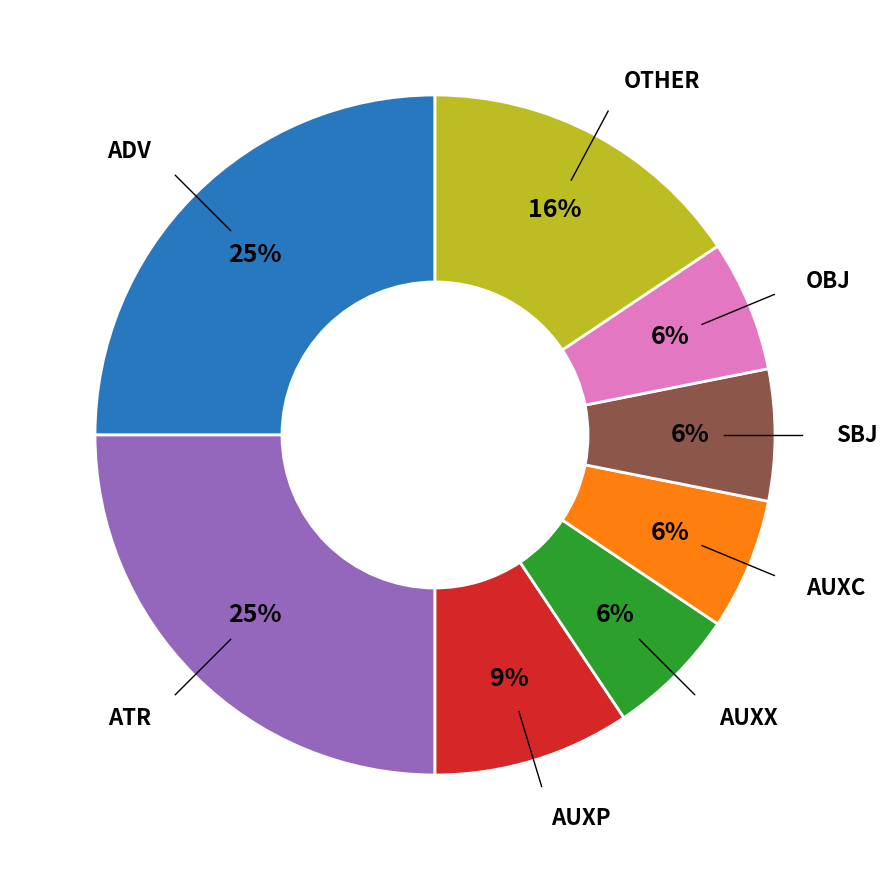

Is there any slice that represents more than half of the pie?

No